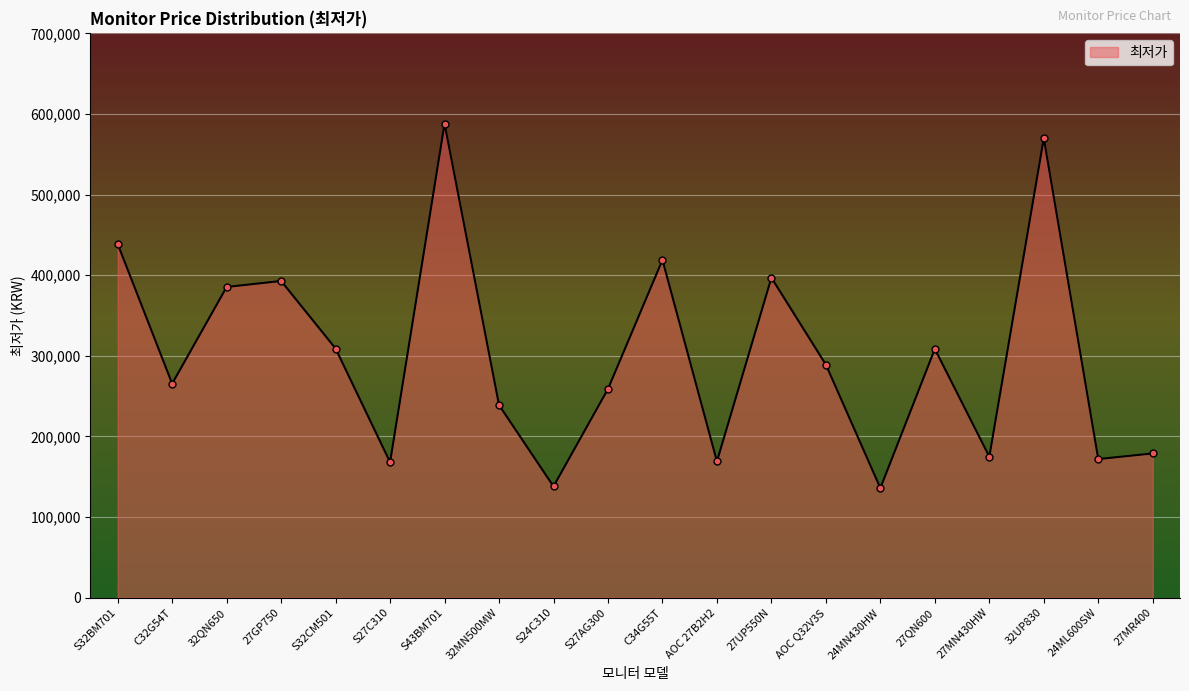

What is the label of the 15th point from the right?

S27C310